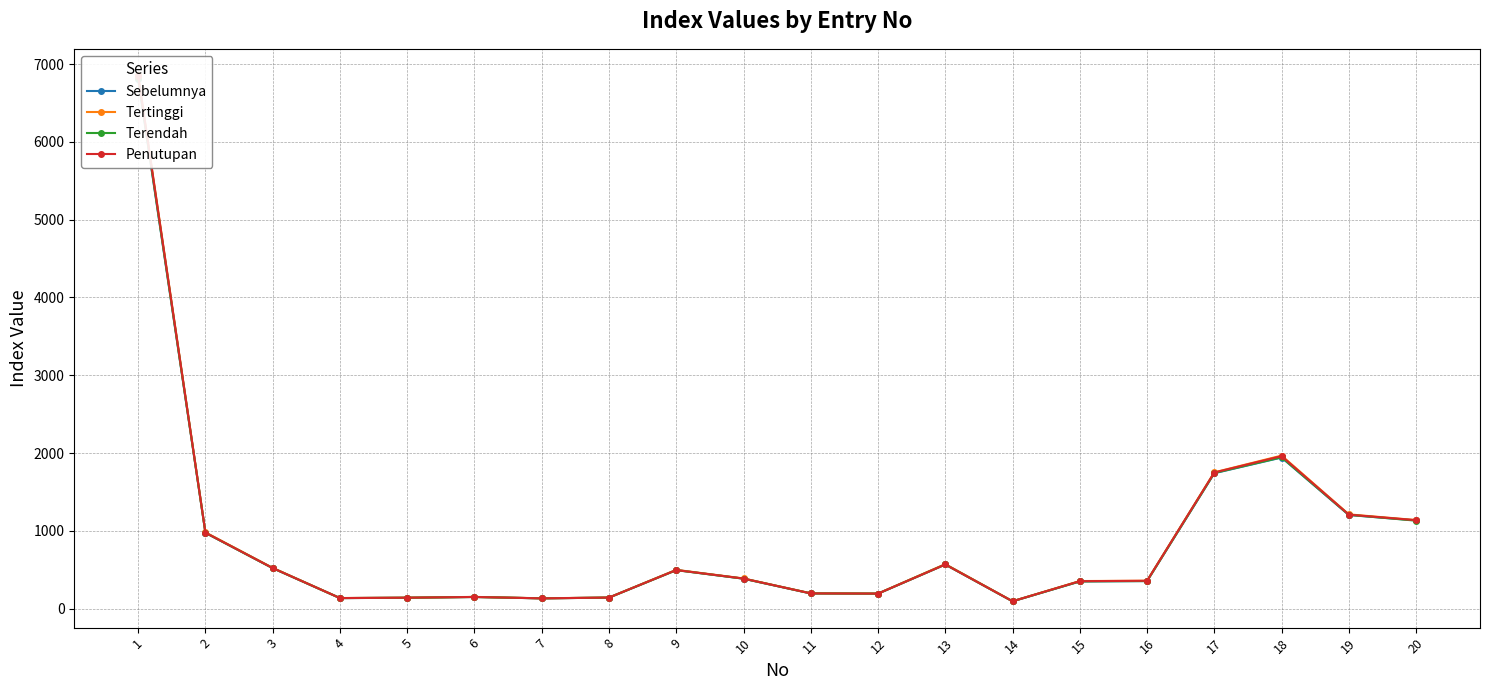

True or false: Penutupan and Tertinggi cross at least once.

False